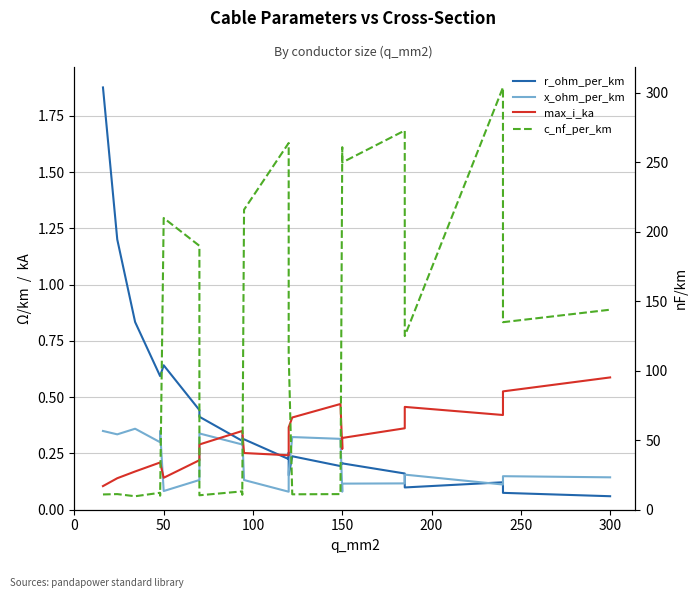

True or false: c_nf_per_km and max_i_ka cross at least once.

False